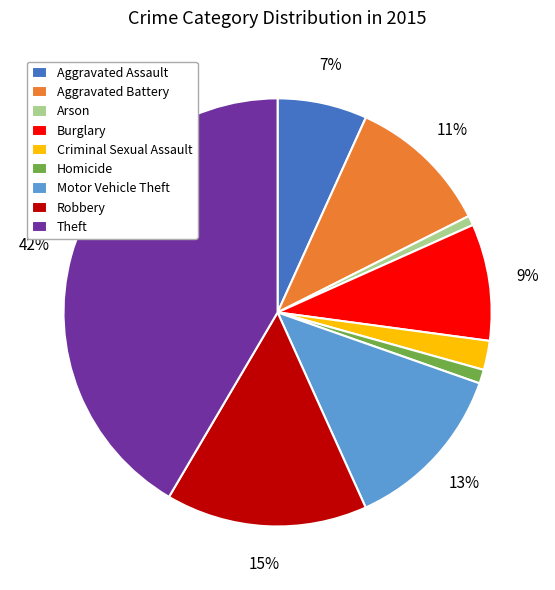

Which has a higher value, Theft or Burglary?

Theft